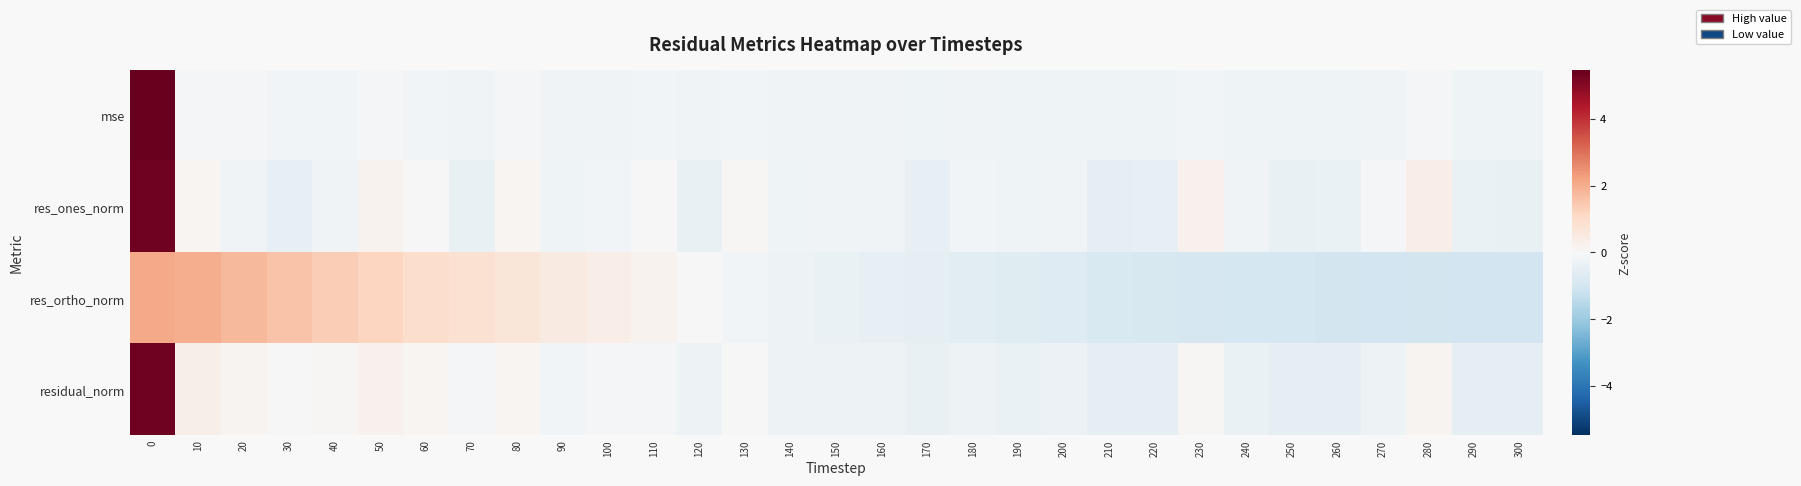

Reading right to left, list all the values displayed in this chart.

mse: 300=-0.2	290=-0.2	280=-0.1	270=-0.2	260=-0.2	250=-0.2	240=-0.2	230=-0.1	220=-0.2	210=-0.2	200=-0.2	190=-0.2	180=-0.2	170=-0.2	160=-0.2	150=-0.2	140=-0.2	130=-0.2	120=-0.2	110=-0.2	100=-0.2	90=-0.2	80=-0.1	70=-0.2	60=-0.1	50=-0.1	40=-0.1	30=-0.1	20=-0.1	10=-0.1	0=5.5
res_ones_norm: 300=-0.4	290=-0.4	280=0.4	270=-0.1	260=-0.3	250=-0.4	240=-0.2	230=0.3	220=-0.4	210=-0.5	200=-0.2	190=-0.2	180=-0.1	170=-0.5	160=-0.2	150=-0.2	140=-0.2	130=0.1	120=-0.4	110=-0.0	100=-0.1	90=-0.2	80=0.1	70=-0.4	60=-0.0	50=0.2	40=-0.2	30=-0.5	20=-0.2	10=0.1	0=5.3
res_ortho_norm: 300=-1.1	290=-1.1	280=-1.0	270=-1.0	260=-1.0	250=-1.0	240=-1.0	230=-0.9	220=-0.9	210=-0.8	200=-0.7	190=-0.7	180=-0.6	170=-0.5	160=-0.5	150=-0.4	140=-0.3	130=-0.2	120=0.0	110=0.2	100=0.4	90=0.5	80=0.7	70=0.8	60=1.0	50=1.2	40=1.4	30=1.6	20=1.8	10=2.0	0=2.1
residual_norm: 300=-0.5	290=-0.5	280=0.2	270=-0.3	260=-0.5	250=-0.5	240=-0.3	230=0.1	220=-0.5	210=-0.5	200=-0.3	190=-0.3	180=-0.3	170=-0.4	160=-0.3	150=-0.3	140=-0.3	130=-0.0	120=-0.3	110=-0.1	100=-0.1	90=-0.1	80=0.1	70=-0.1	60=0.1	50=0.2	40=0.1	30=0.0	20=0.2	10=0.3	0=5.3